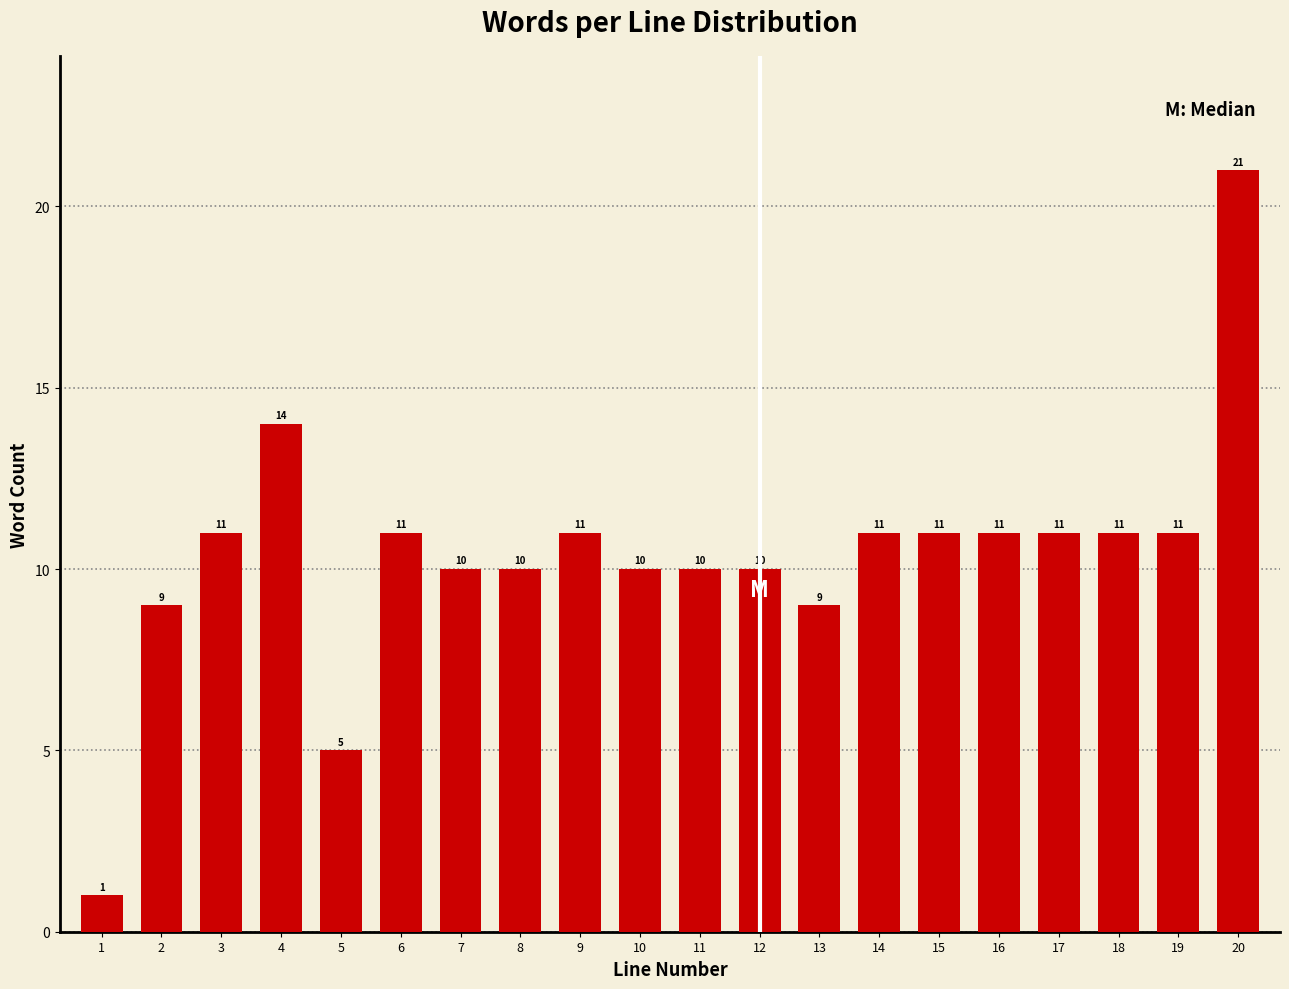

Reading left to right, what are all the values shown in this chart?

1=1	2=9	3=11	4=14	5=5	6=11	7=10	8=10	9=11	10=10	11=10	12=10	13=9	14=11	15=11	16=11	17=11	18=11	19=11	20=21